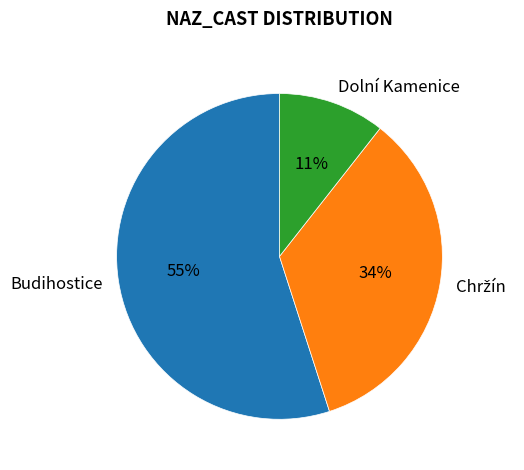

To the nearest percent, what portion does Budihostice represent?

55%